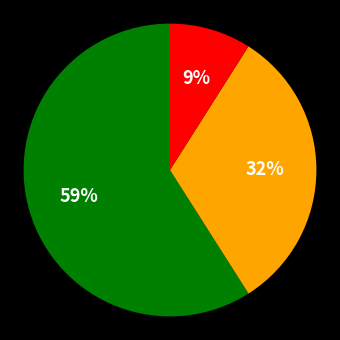

To the nearest percent, what is the average slice percentage?

33%